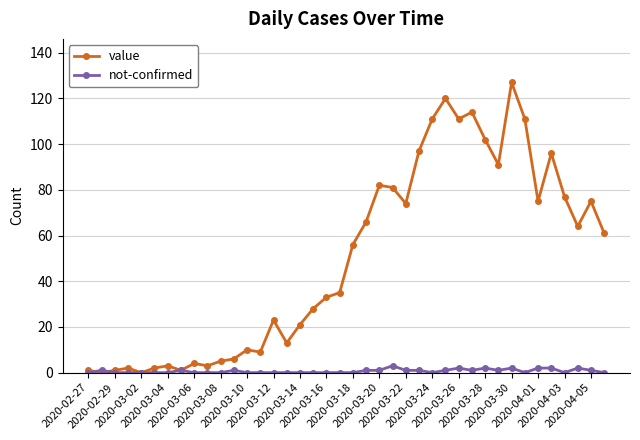

Which series has the largest total across all categories?

value